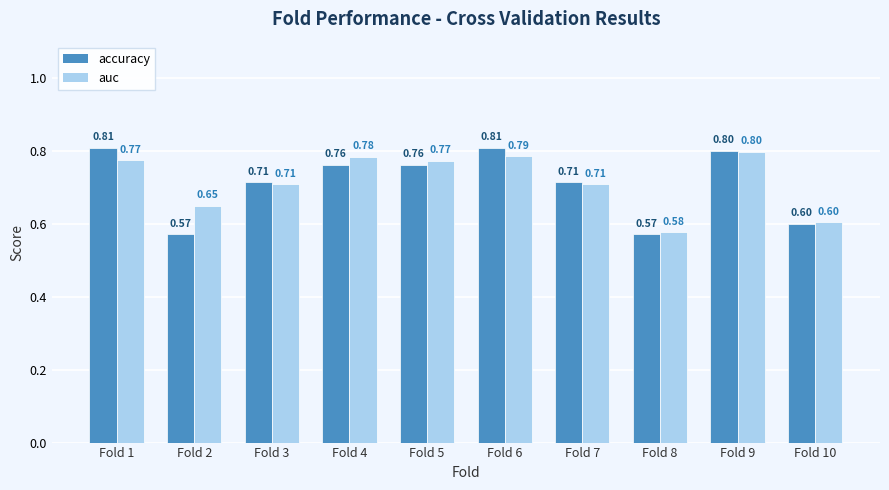

How many groups of bars are there?

10